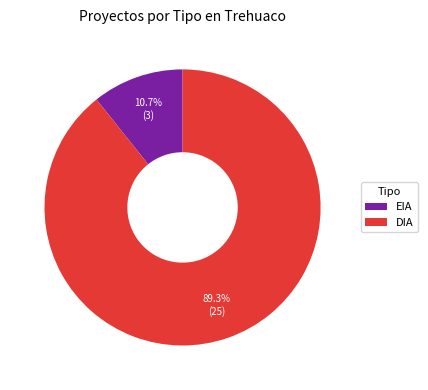

Is there a majority slice in this chart?

Yes